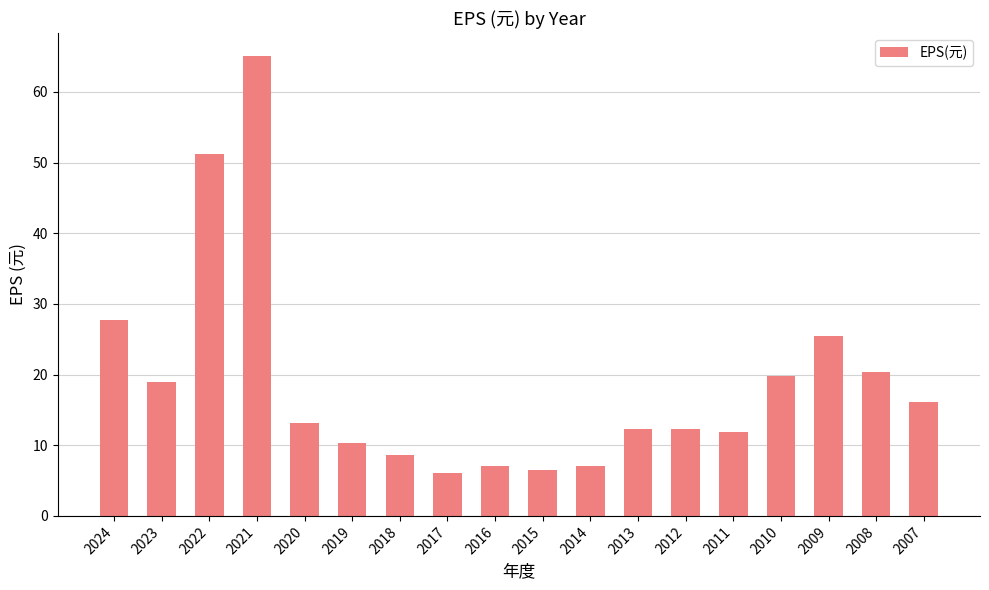

Between 2007 and 2015, which is larger?

2007